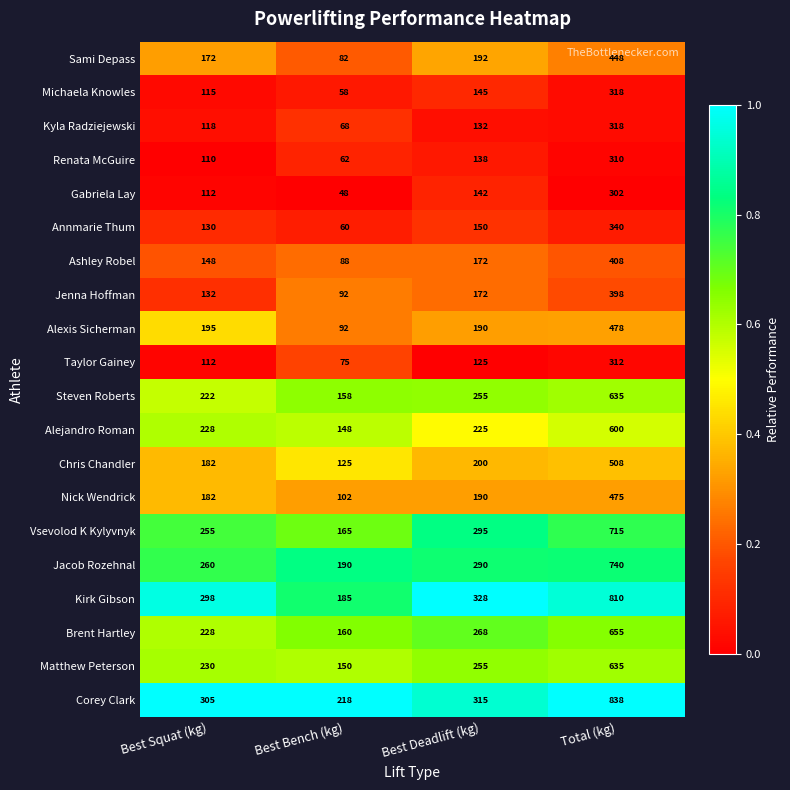

What is the greatest value displayed?

838